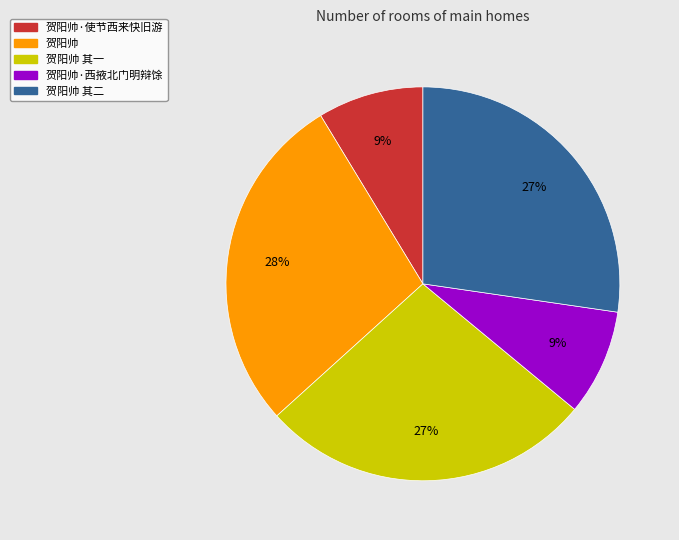

Is there any slice that represents more than half of the pie?

No